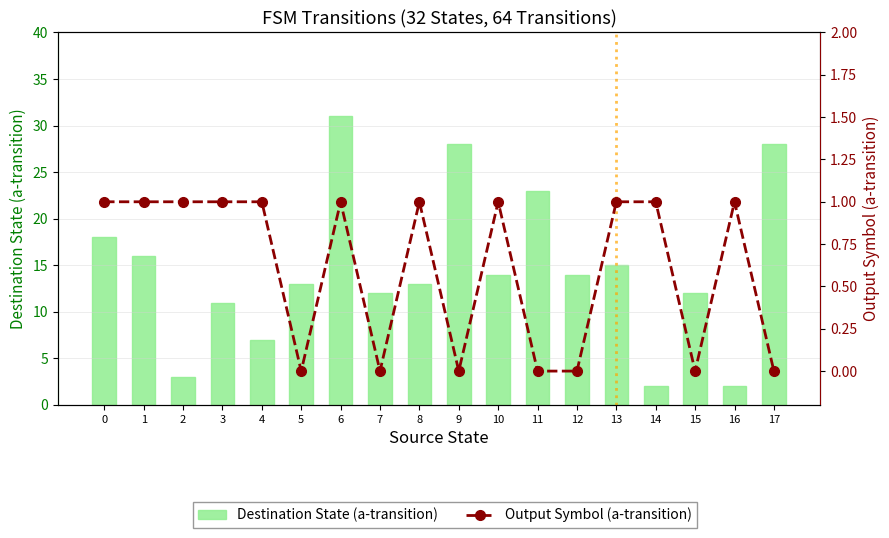

At 10, list the series in order from largest to smallest.

Destination State (a-transition), Output Symbol (a-transition)